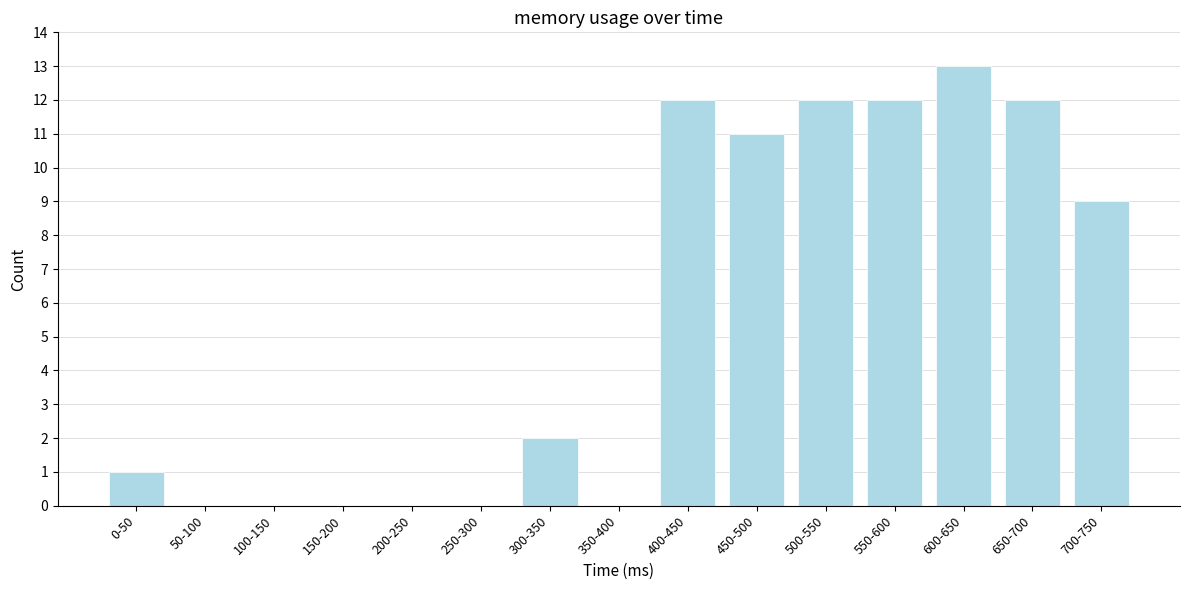

Reading left to right, what are all the values shown in this chart?

0-50=1	50-100=0	100-150=0	150-200=0	200-250=0	250-300=0	300-350=2	350-400=0	400-450=12	450-500=11	500-550=12	550-600=12	600-650=13	650-700=12	700-750=9